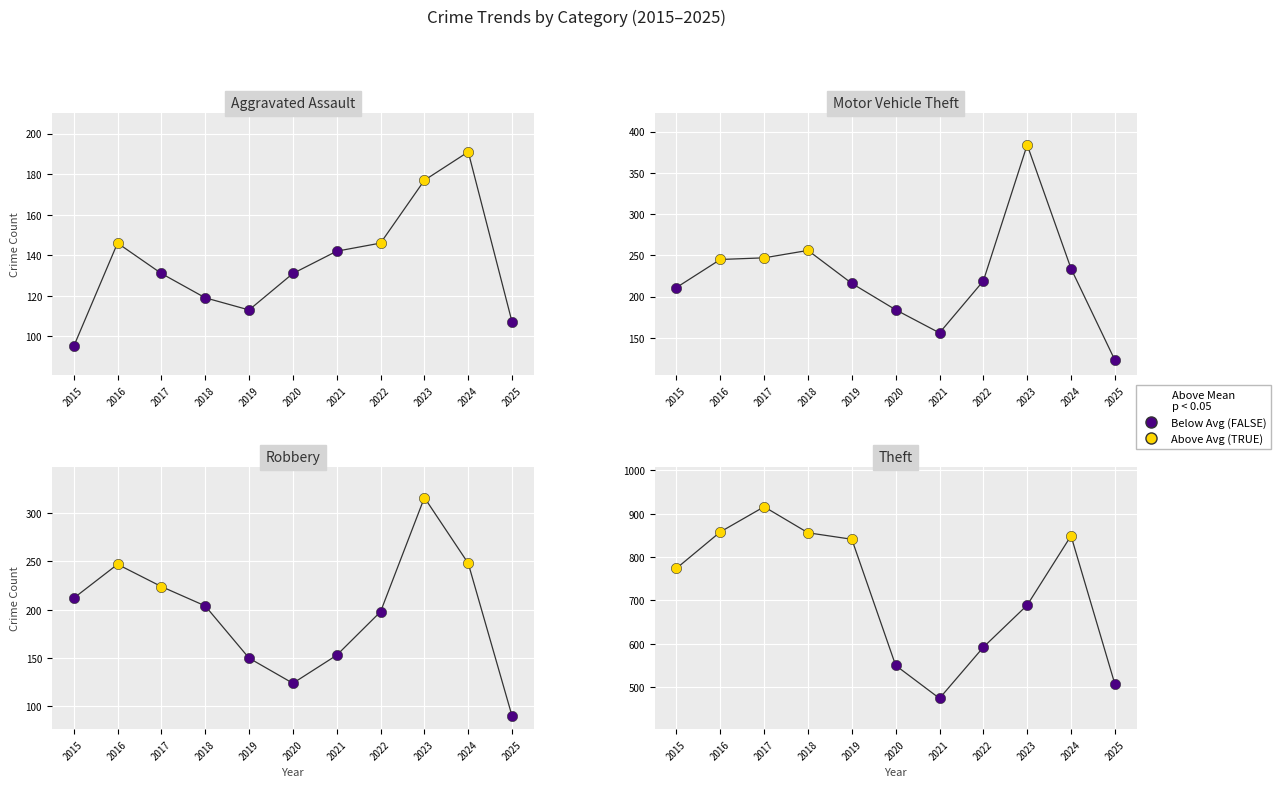

Which series has the largest Y range (max minus min)?

Theft